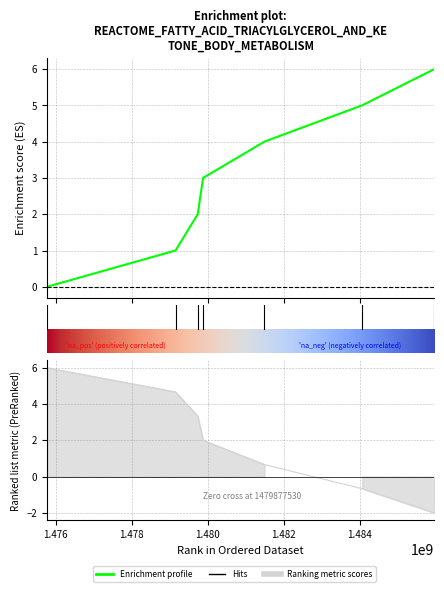

Read the value at 1479737112.

2